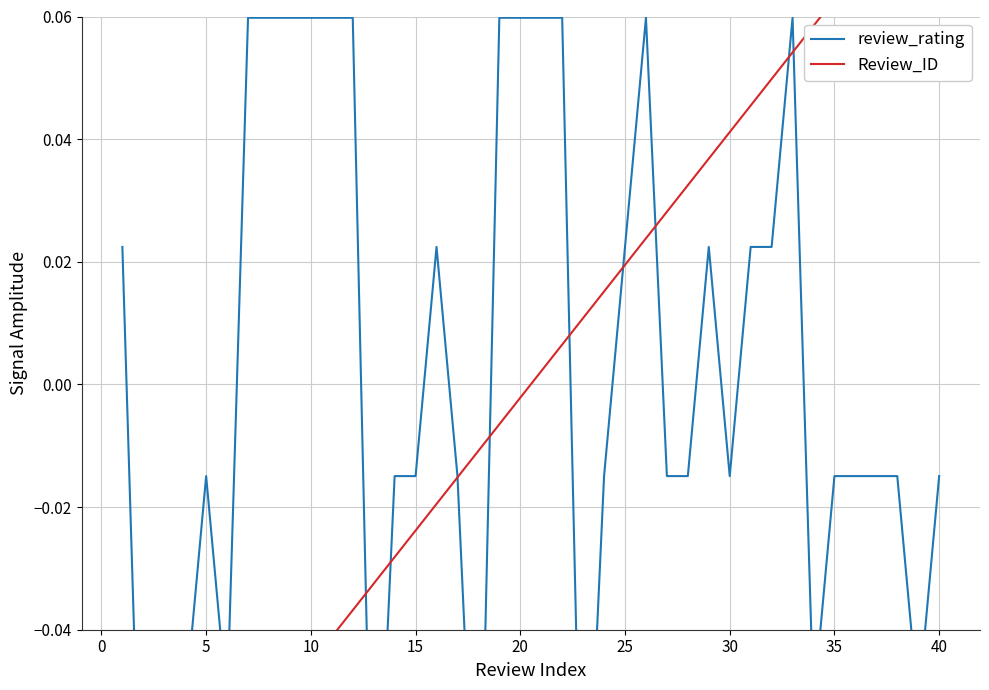

What is the difference between the maximum and minimum values in the Review_ID series?

0.2